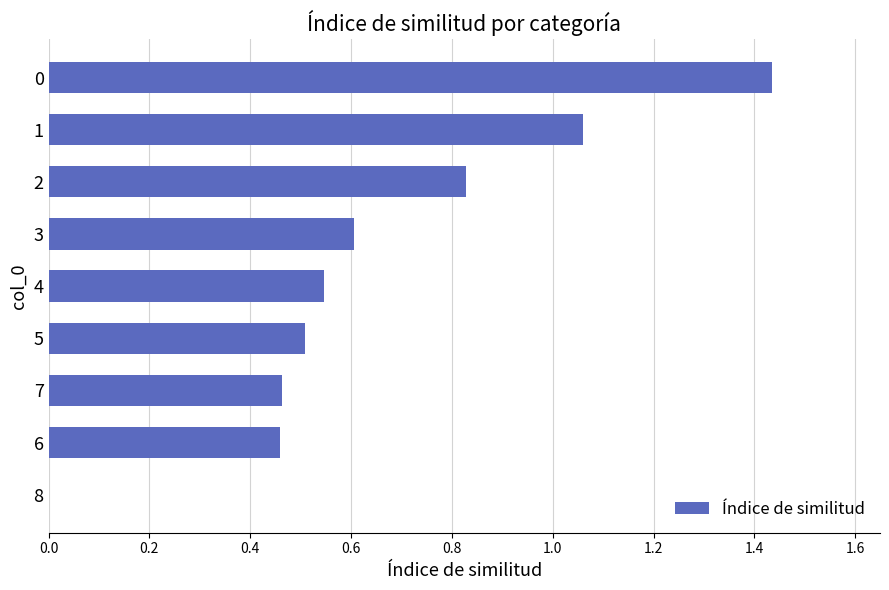

What is the change in value from 8 to 1?

+1.1